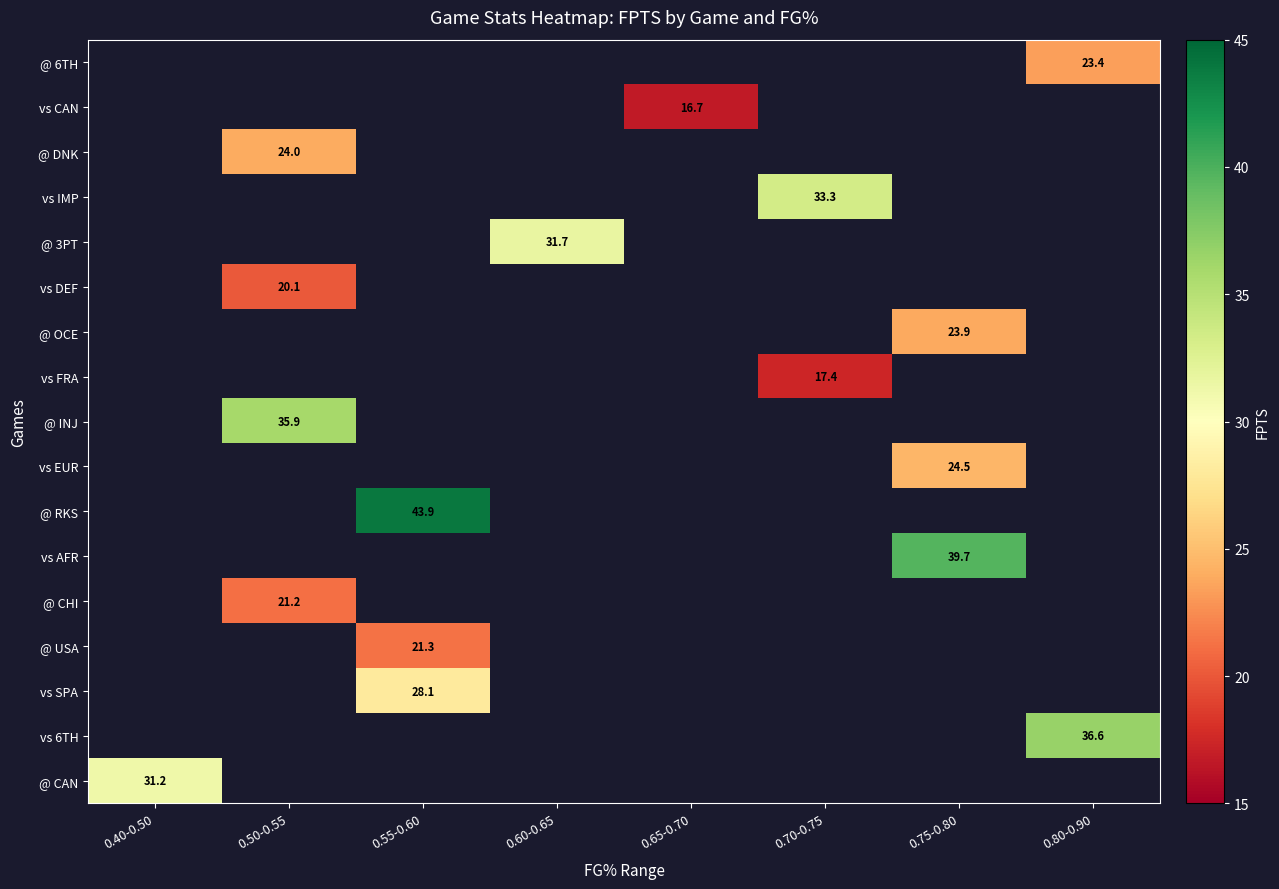

True or false: @ 3PT has a value of 44.6 at 0.60-0.65.

False